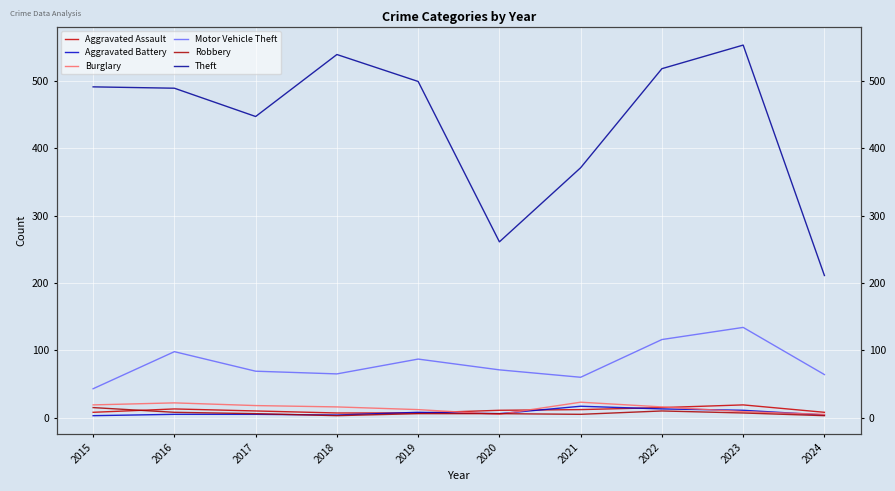

What is the difference between the Aggravated Assault values at 2018 and 2023?

12